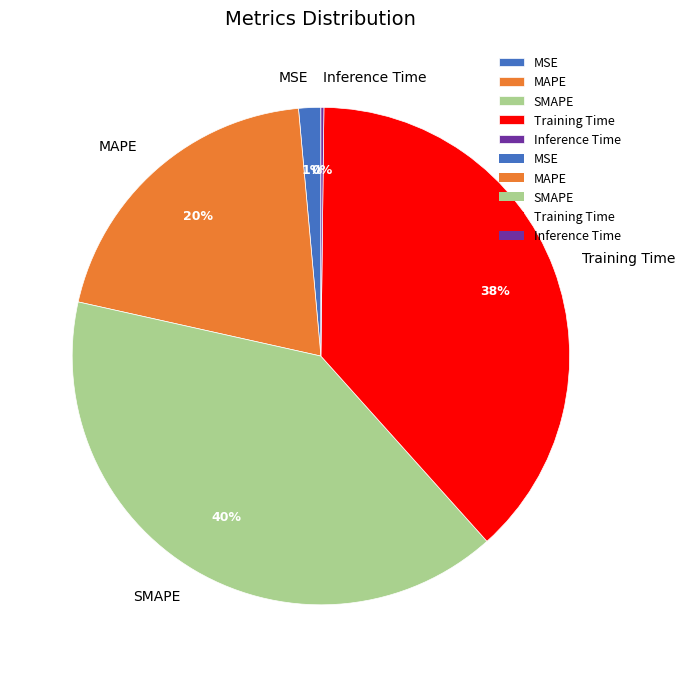

Does MAPE account for over 50% of the chart?

No